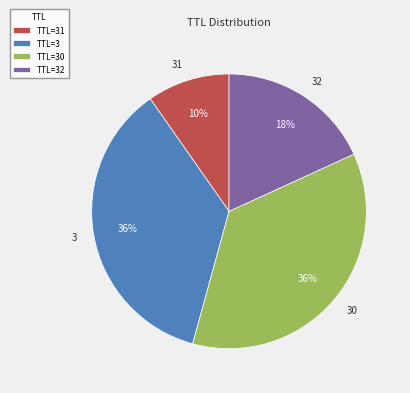

What percentage is the 30 slice, to the nearest percent?

36%